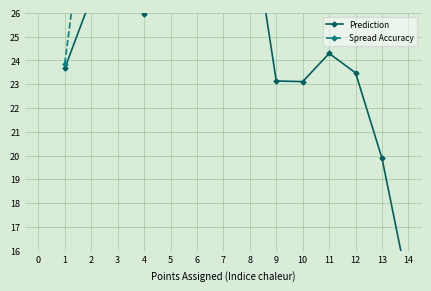

Is this an area chart (filled region under the line)?

No